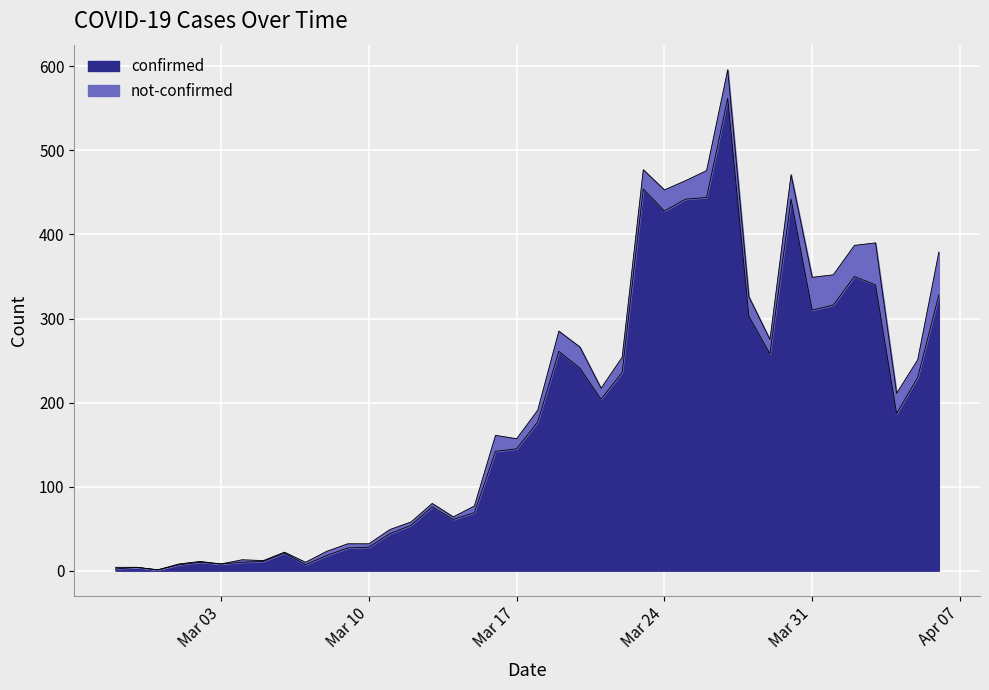

What is the difference between the maximum and minimum values?

561